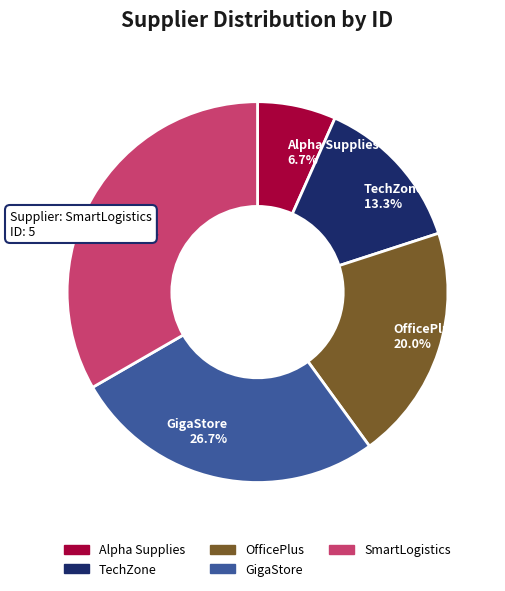

Does any single category account for the majority?

No